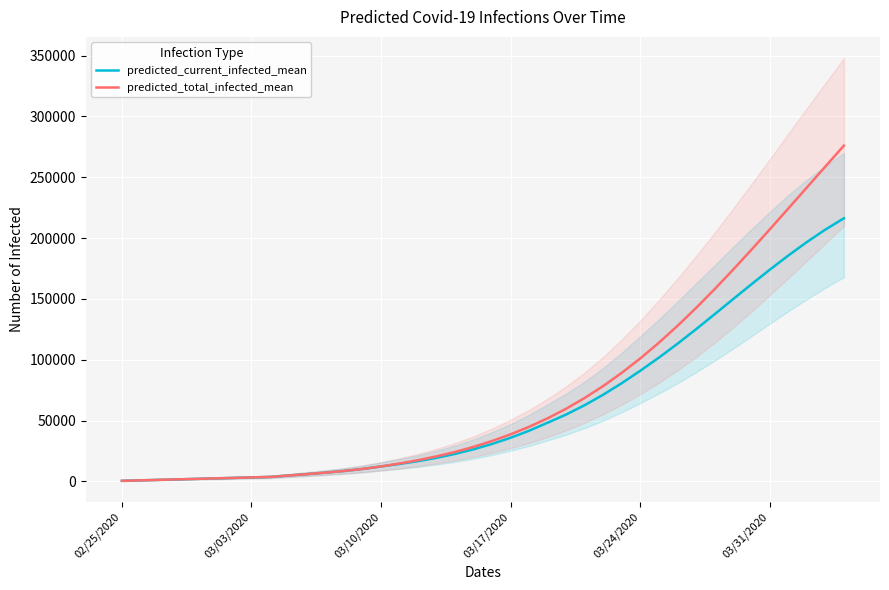

True or false: predicted_total_infected_mean has more than 2 interior local peaks.

False